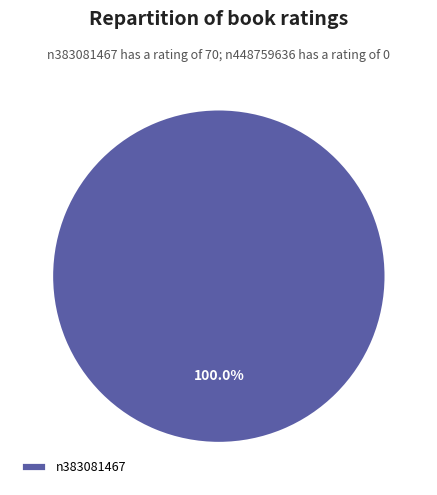

Rank the categories by value from highest to lowest.

n383081467